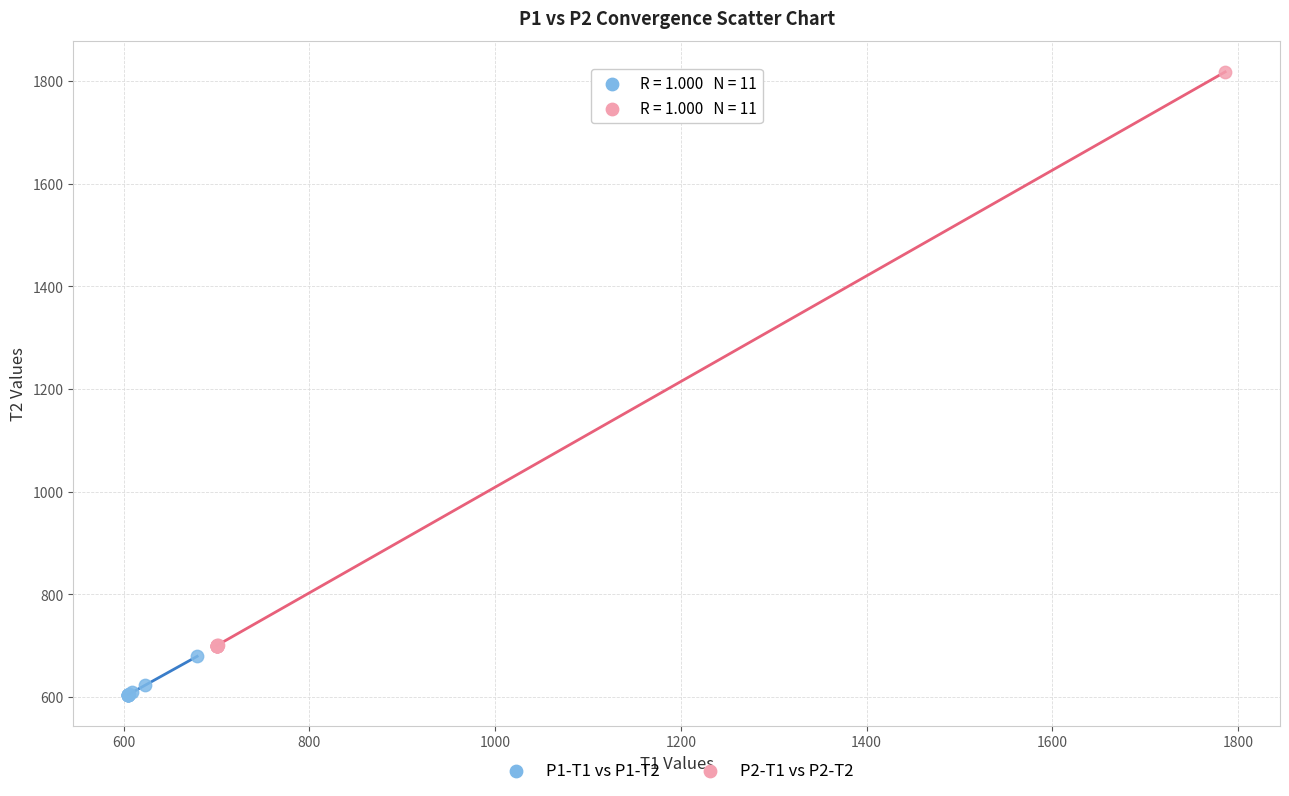

Which series reaches the maximum Y coordinate?

P2-T1 vs P2-T2